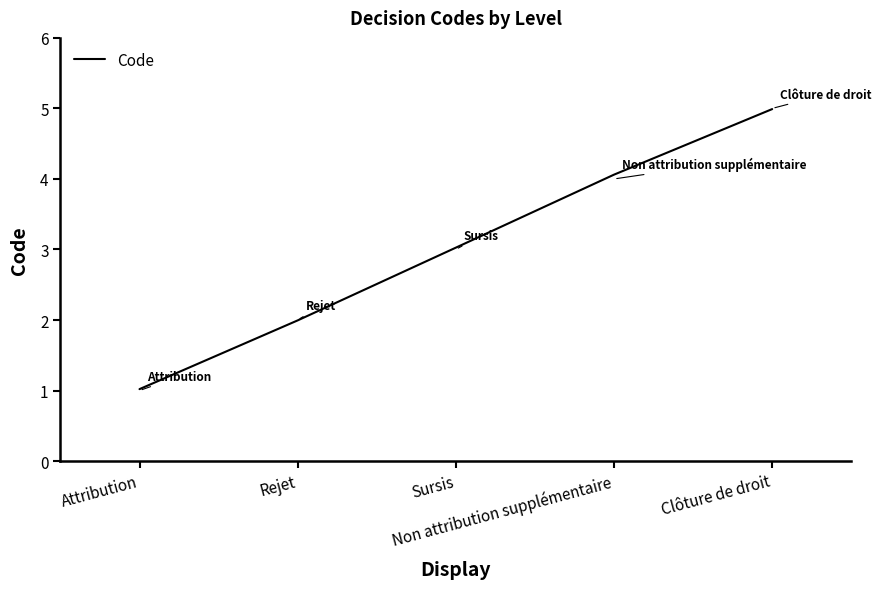

At which category does the chart reach its minimum across all series?

Attribution